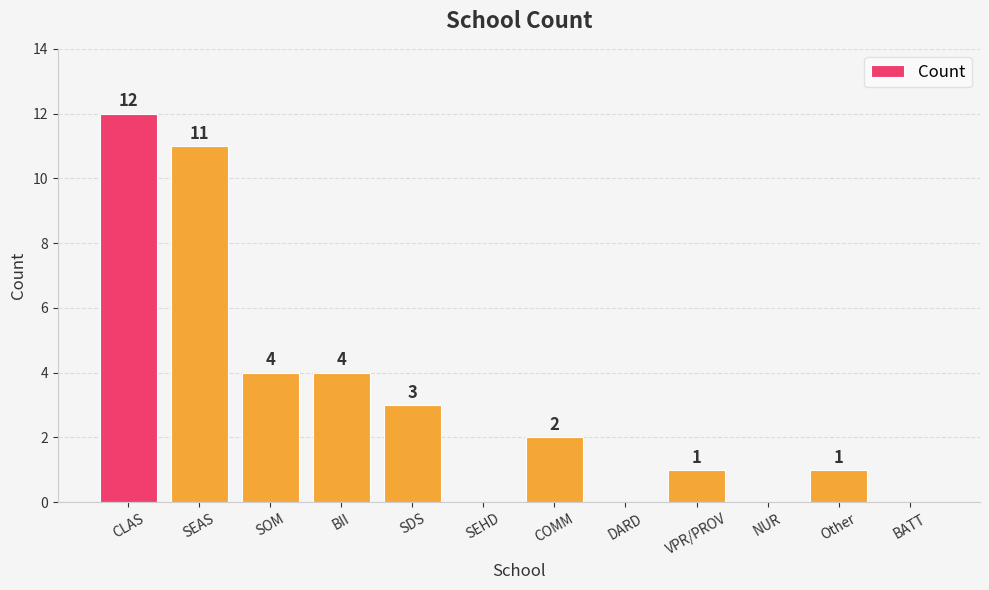

Reading left to right, extract all data points from this chart.

12	11	4	4	3	0	2	0	1	0	1	0